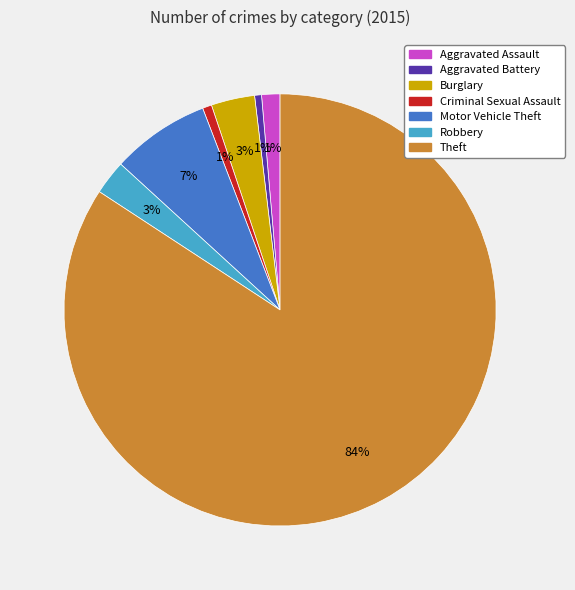

Count the number of slices in the pie.

7